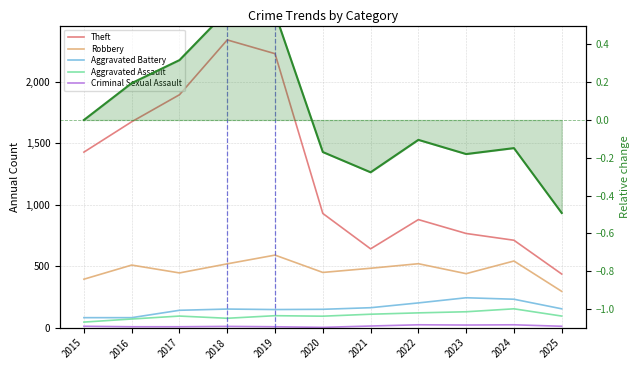

Is it true that Robbery equals 484.0 at 2021?

True